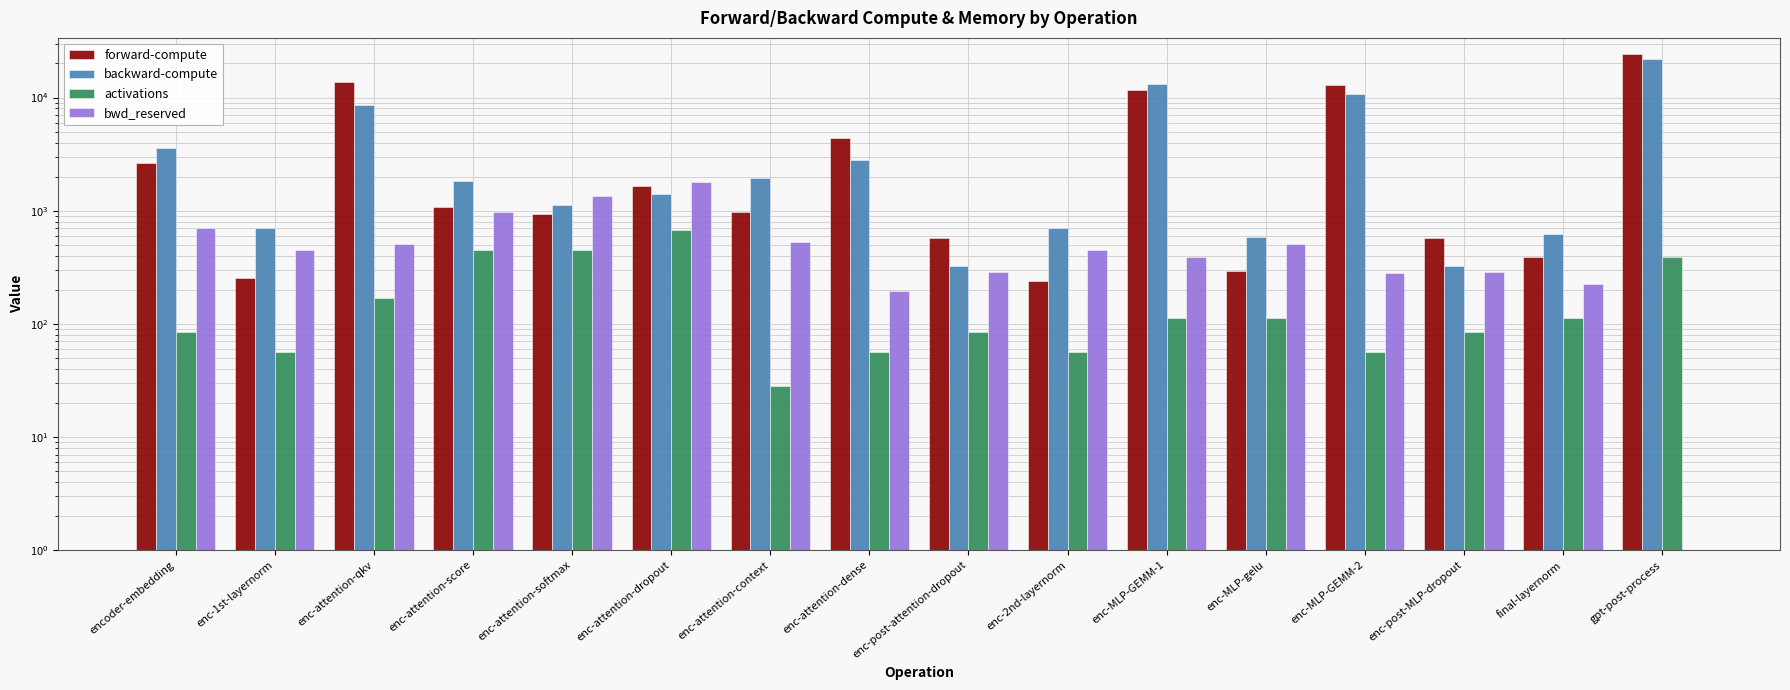

How many bars are there in each group?

4